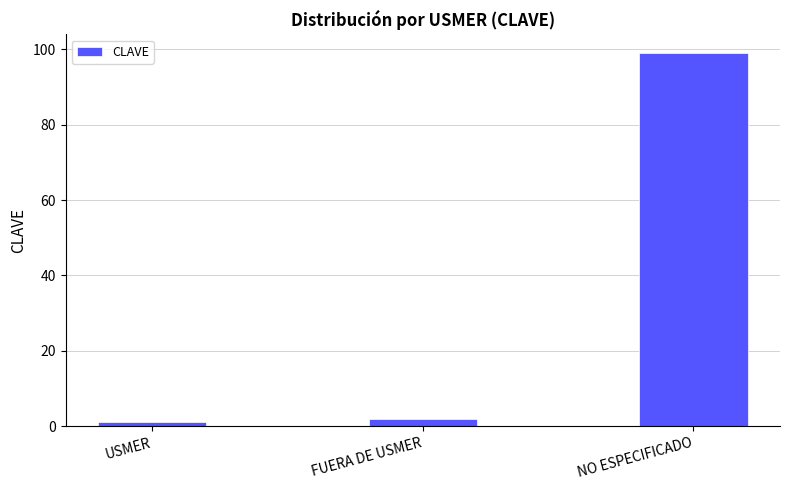

What is the greatest value displayed?

99